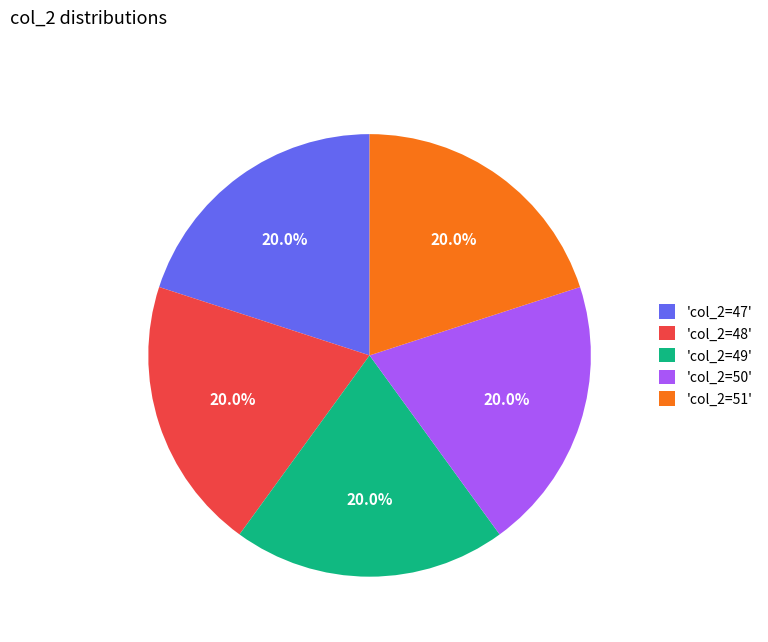

To the nearest percent, what is the average slice percentage?

20%